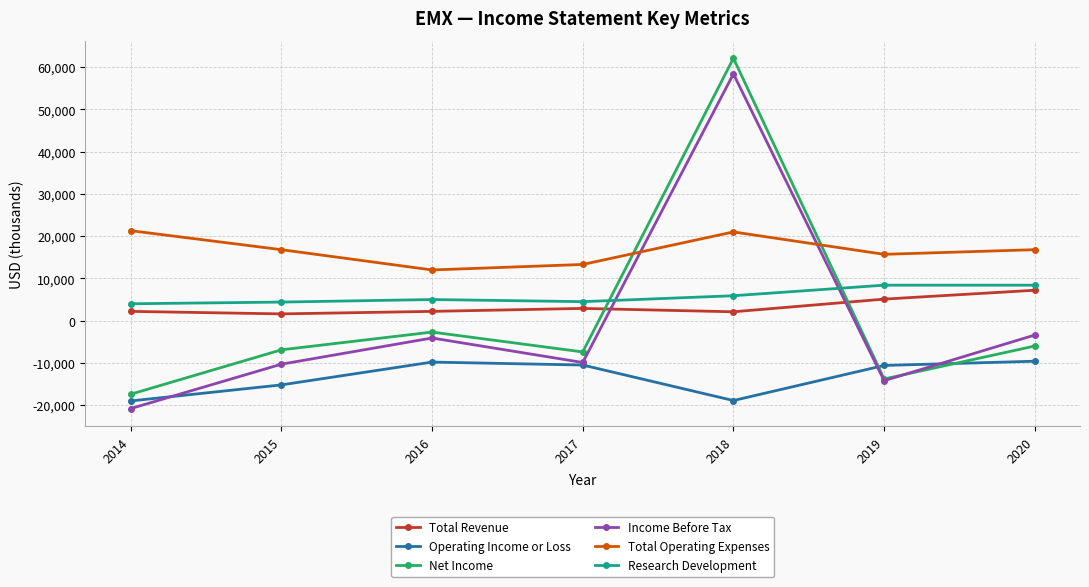

The value of Total Operating Expenses at 2014 is 21300. True or false?

True